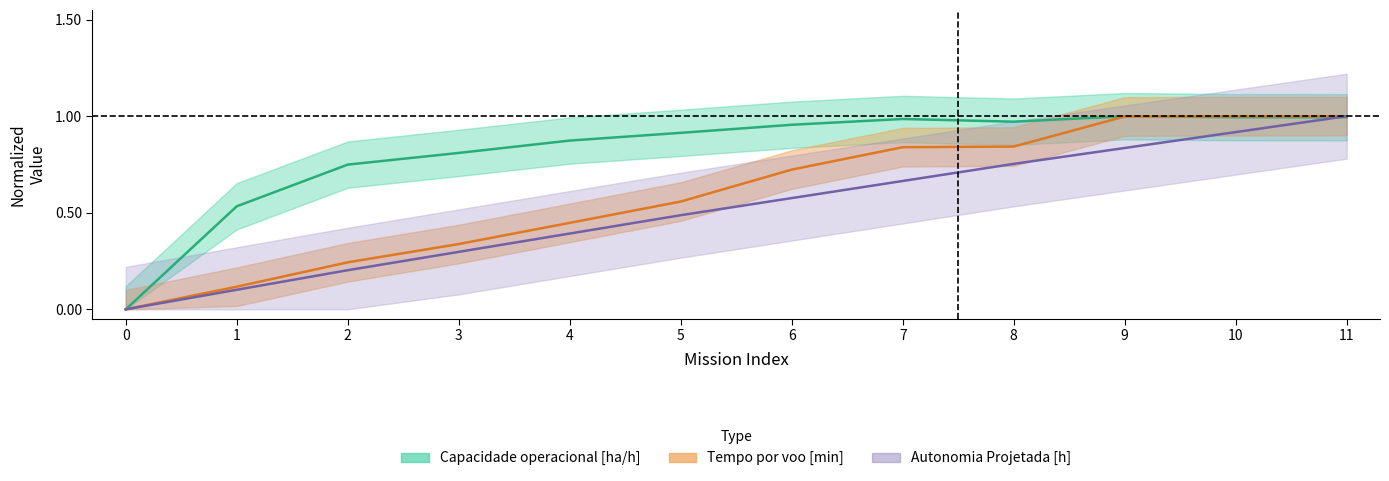

Is this an area chart (filled region under the line)?

No